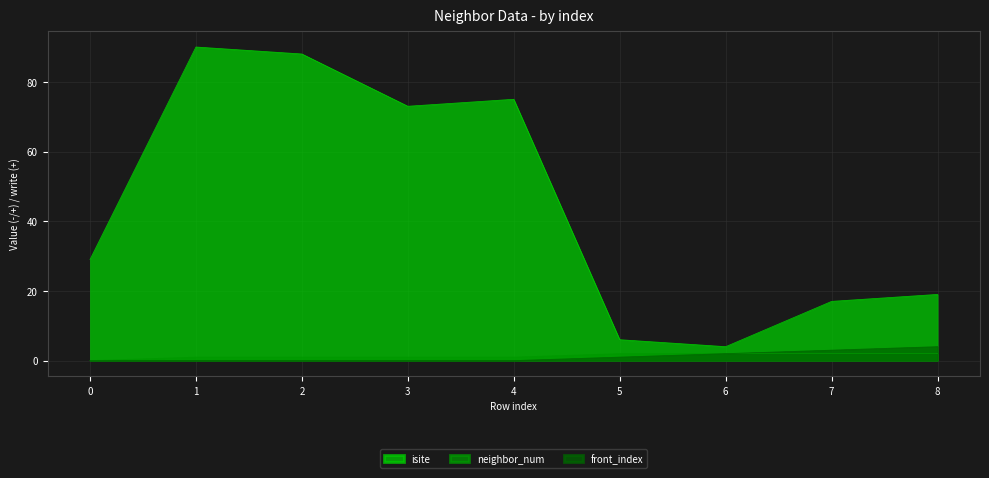

Count the front_index values in the range 0 to 2.

7